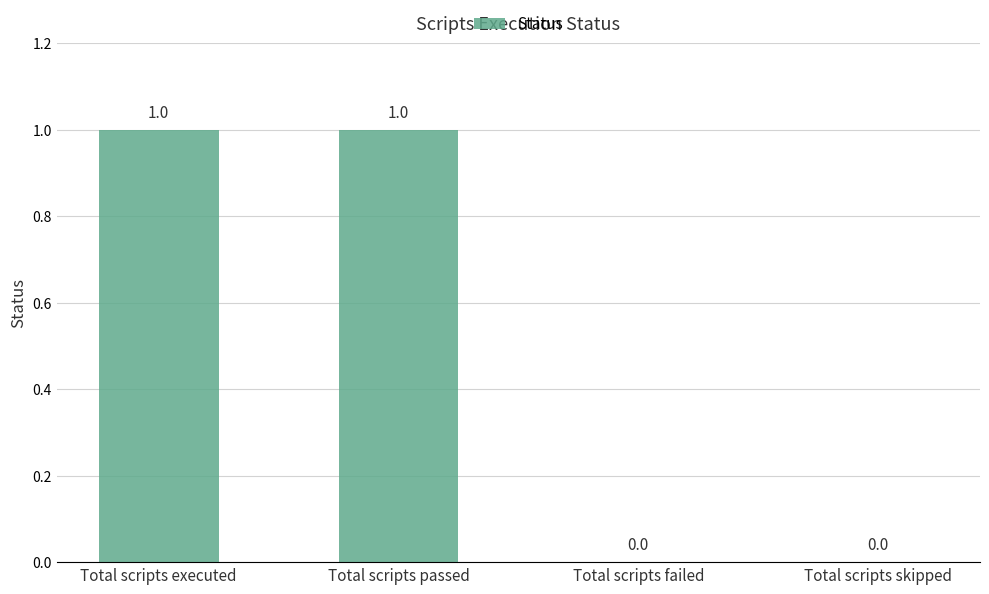

True or false: the data shows -1 at Total scripts skipped.

False